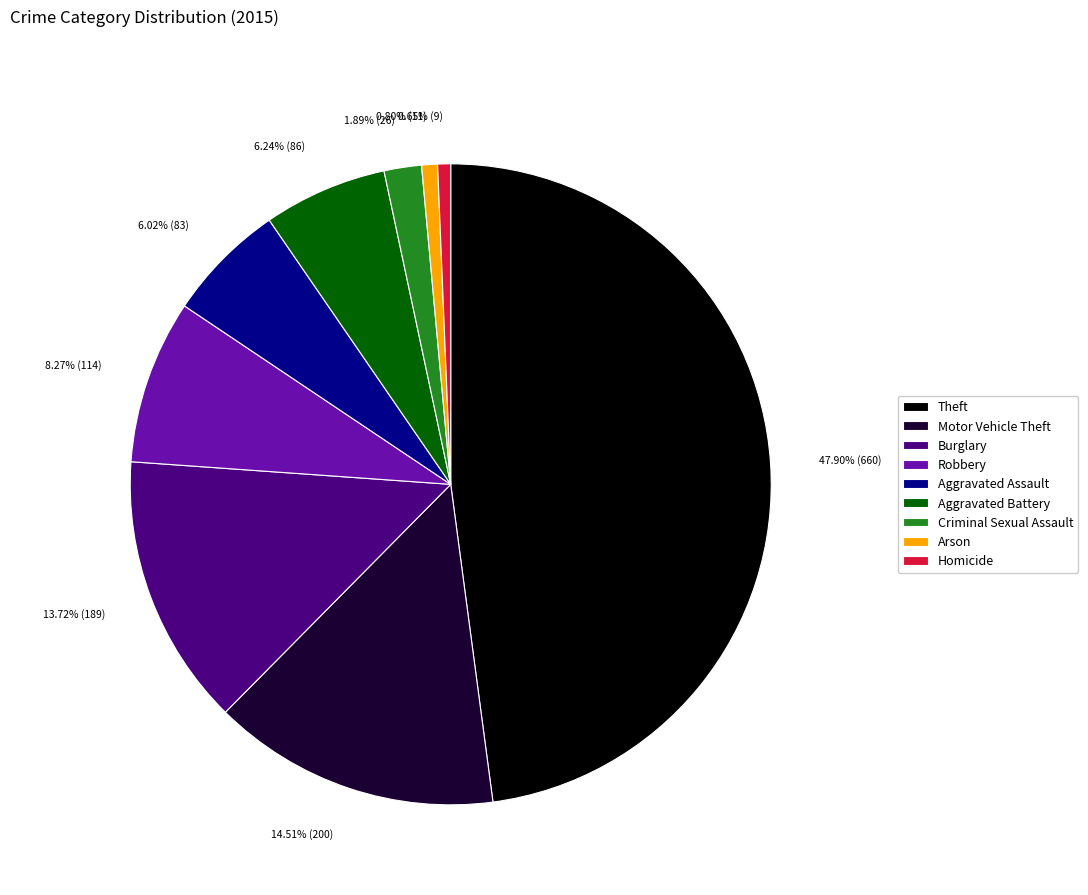

What percentage is the Criminal Sexual Assault slice, to the nearest percent?

2%